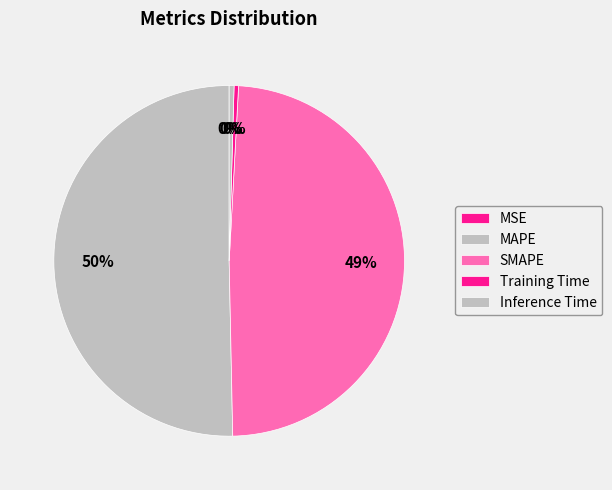

Is MAPE the majority of the pie?

Yes